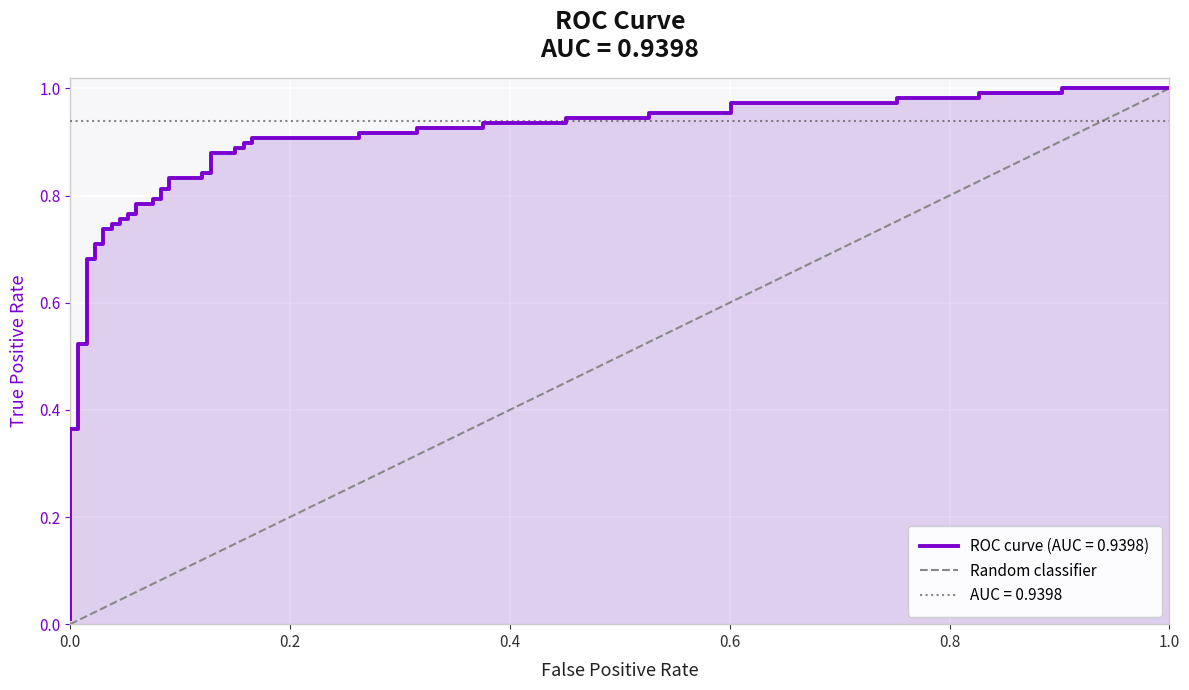

What is the sum of all values?

1